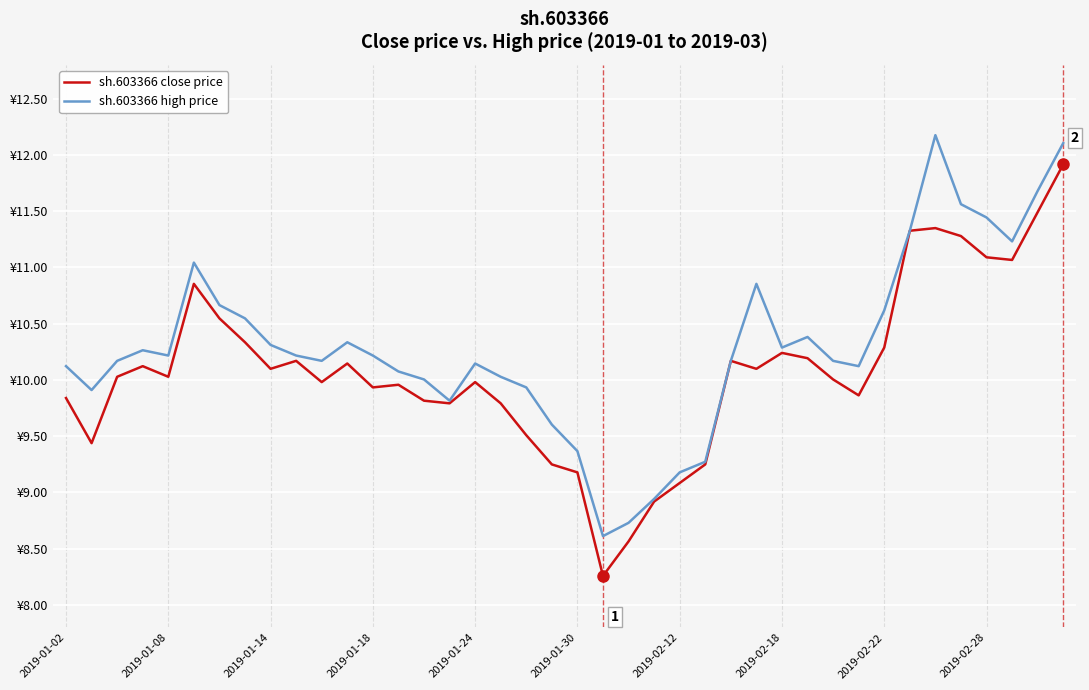

What are all the series names shown in the legend?

sh.603366 close price, sh.603366 high price